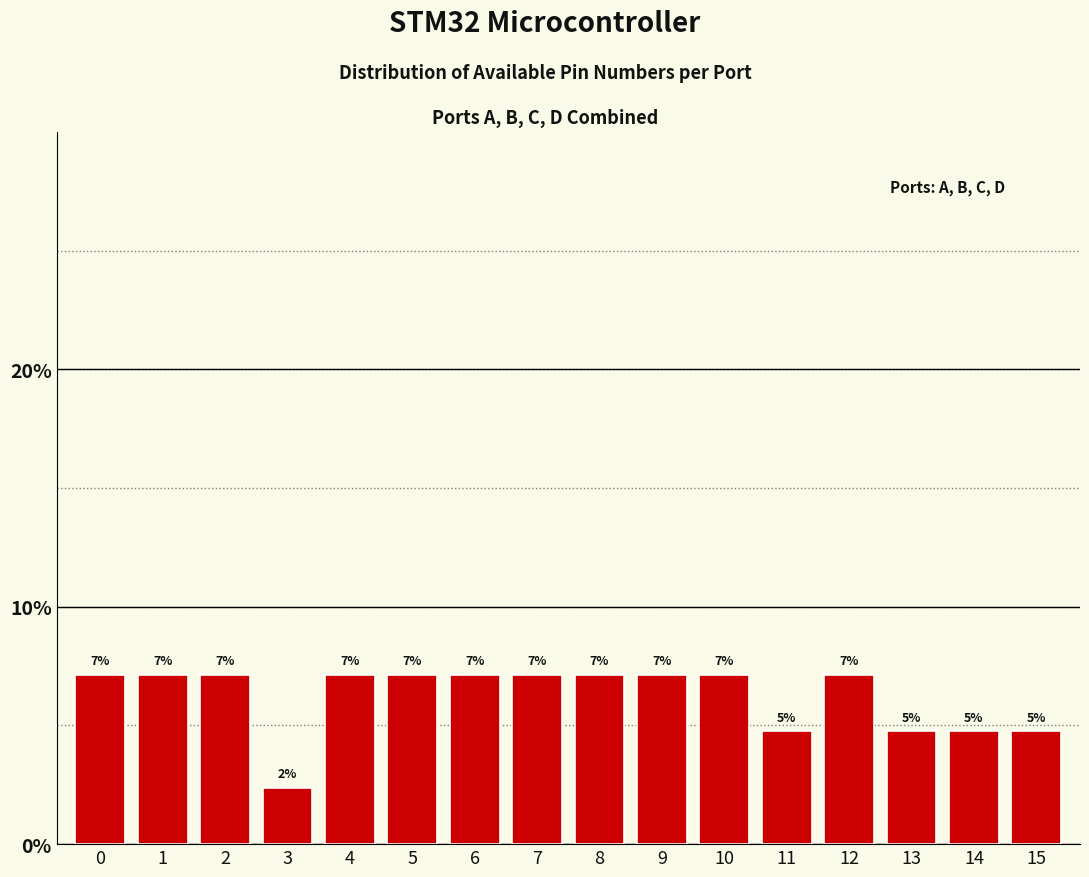

How many bars are there in total?

16